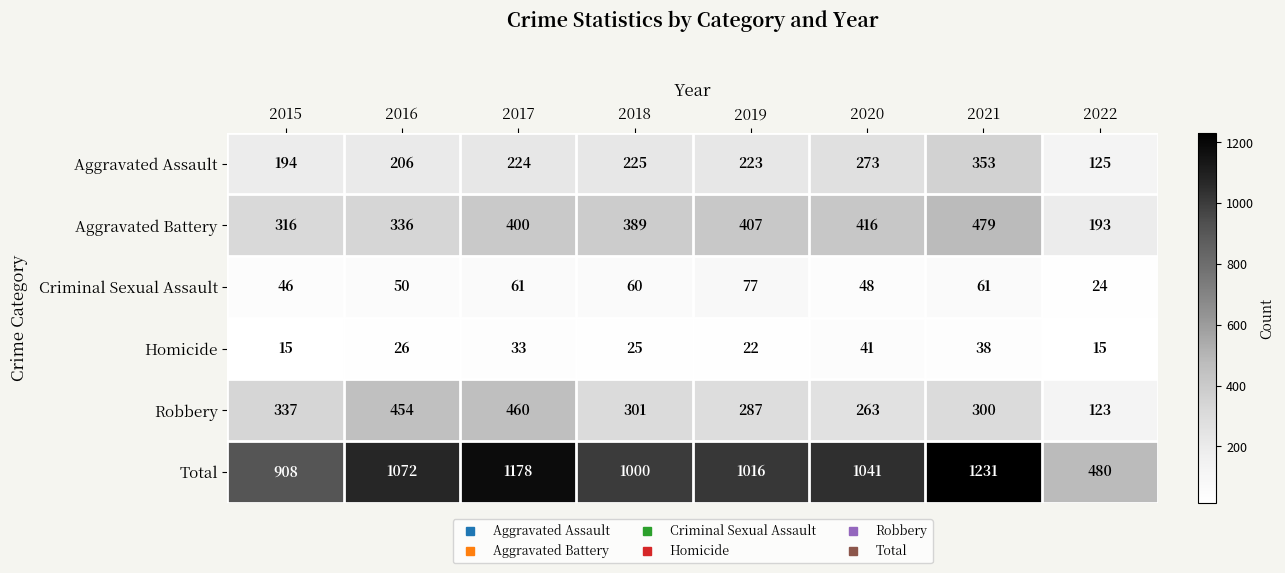

What is the spread (max minus min) of values at 2020?

1000